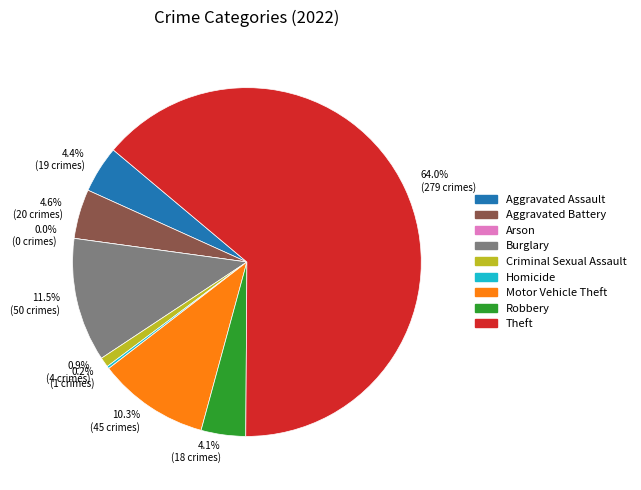

How many slices are in this pie chart?

9